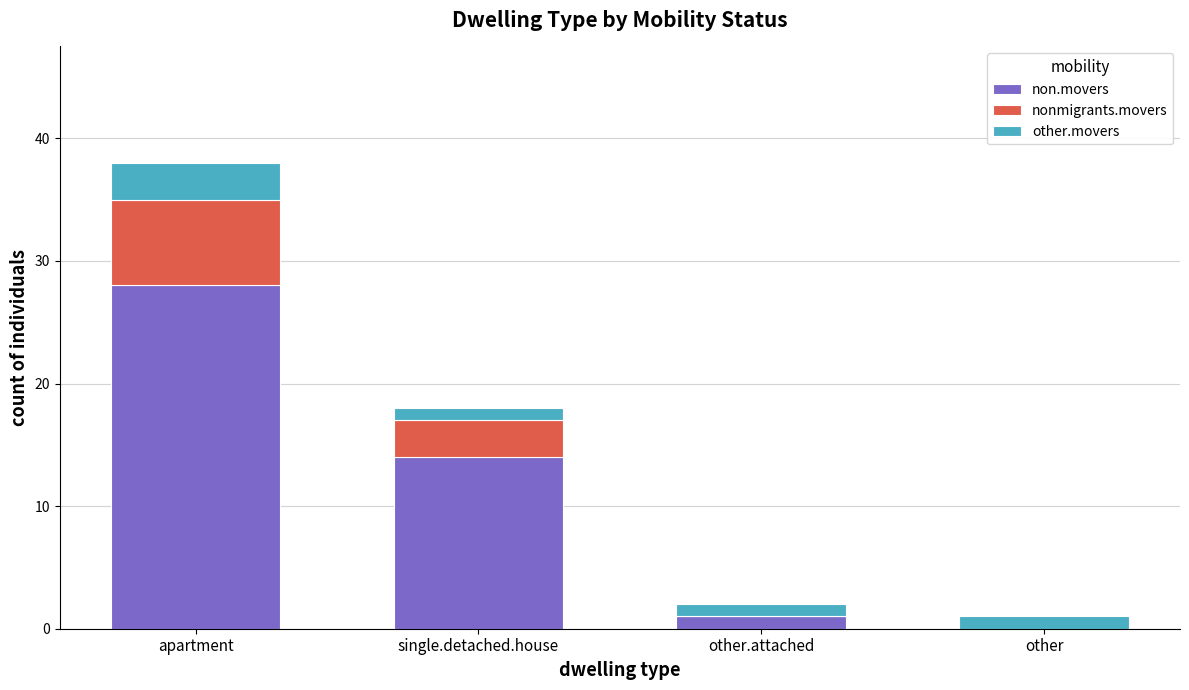

Count the number of data series in this chart.

3